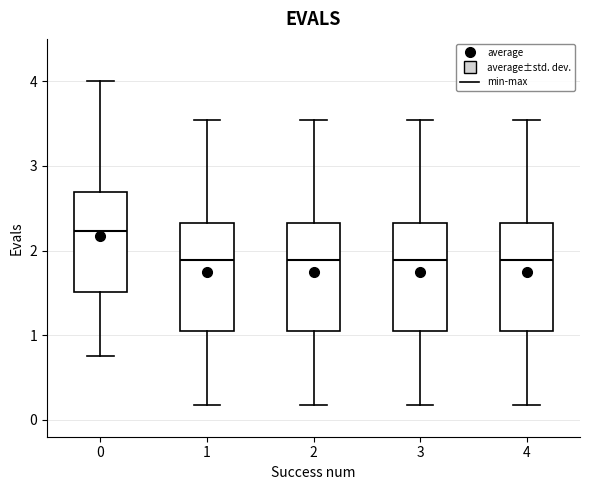

Which box's median line is the highest?

0